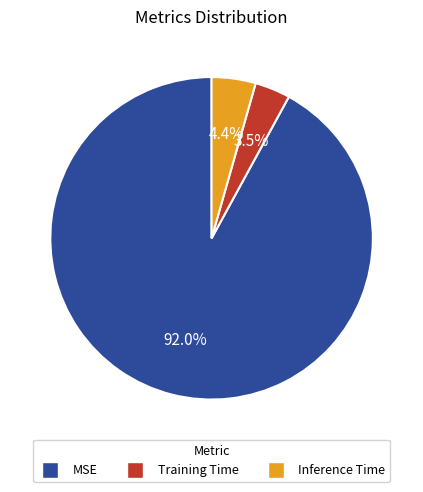

Does any single category account for the majority?

Yes